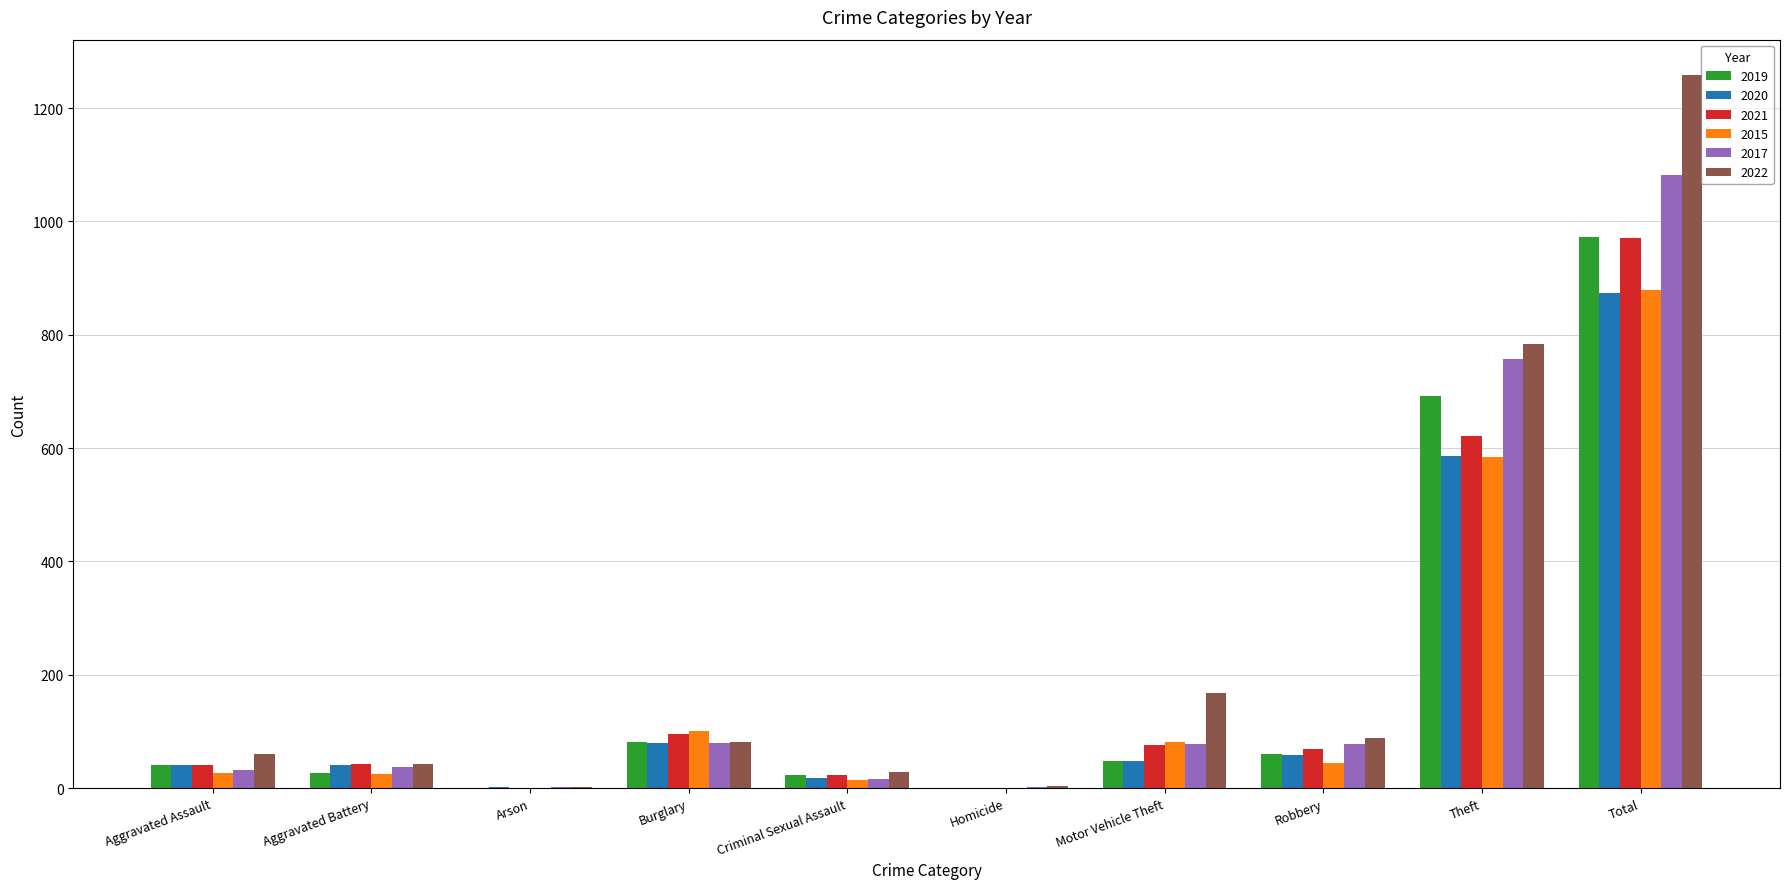

Is the value of 2019 at Theft greater than the value of 2021 at Total?

No